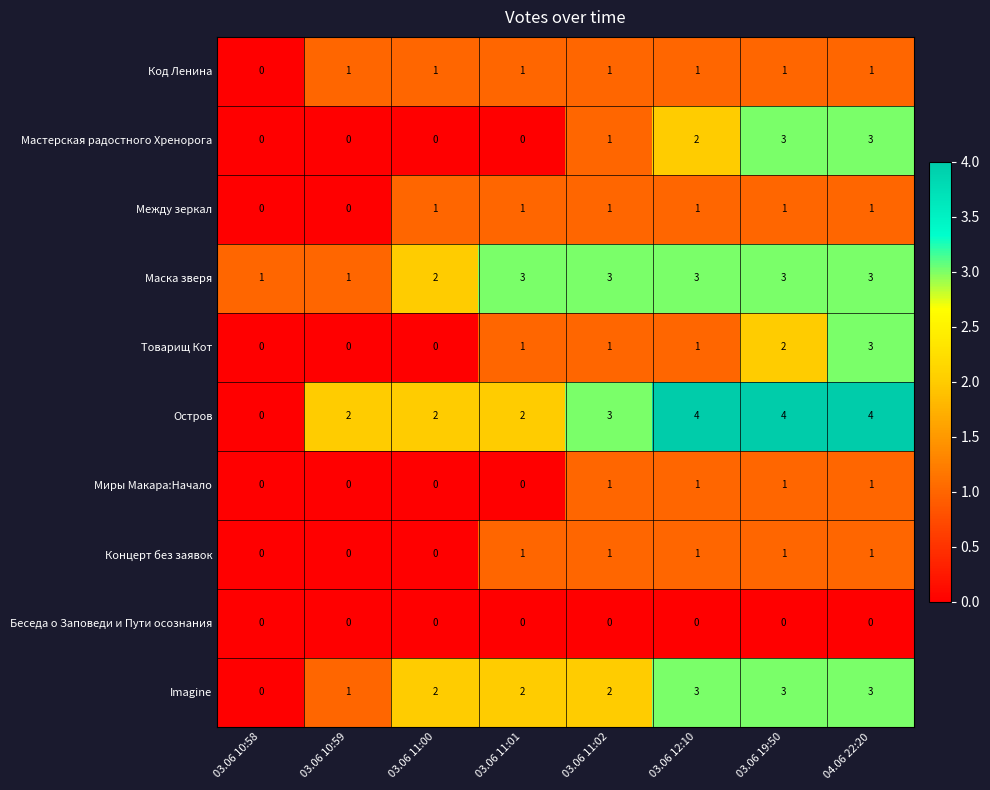

Count the number of data series in this chart.

10